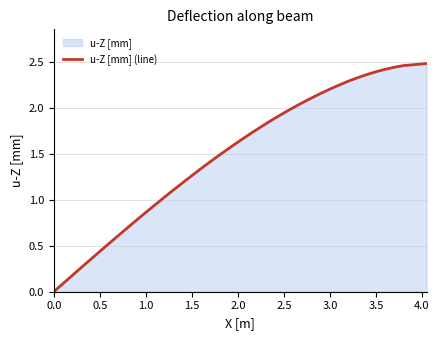

Does the chart have visible grid lines?

Yes